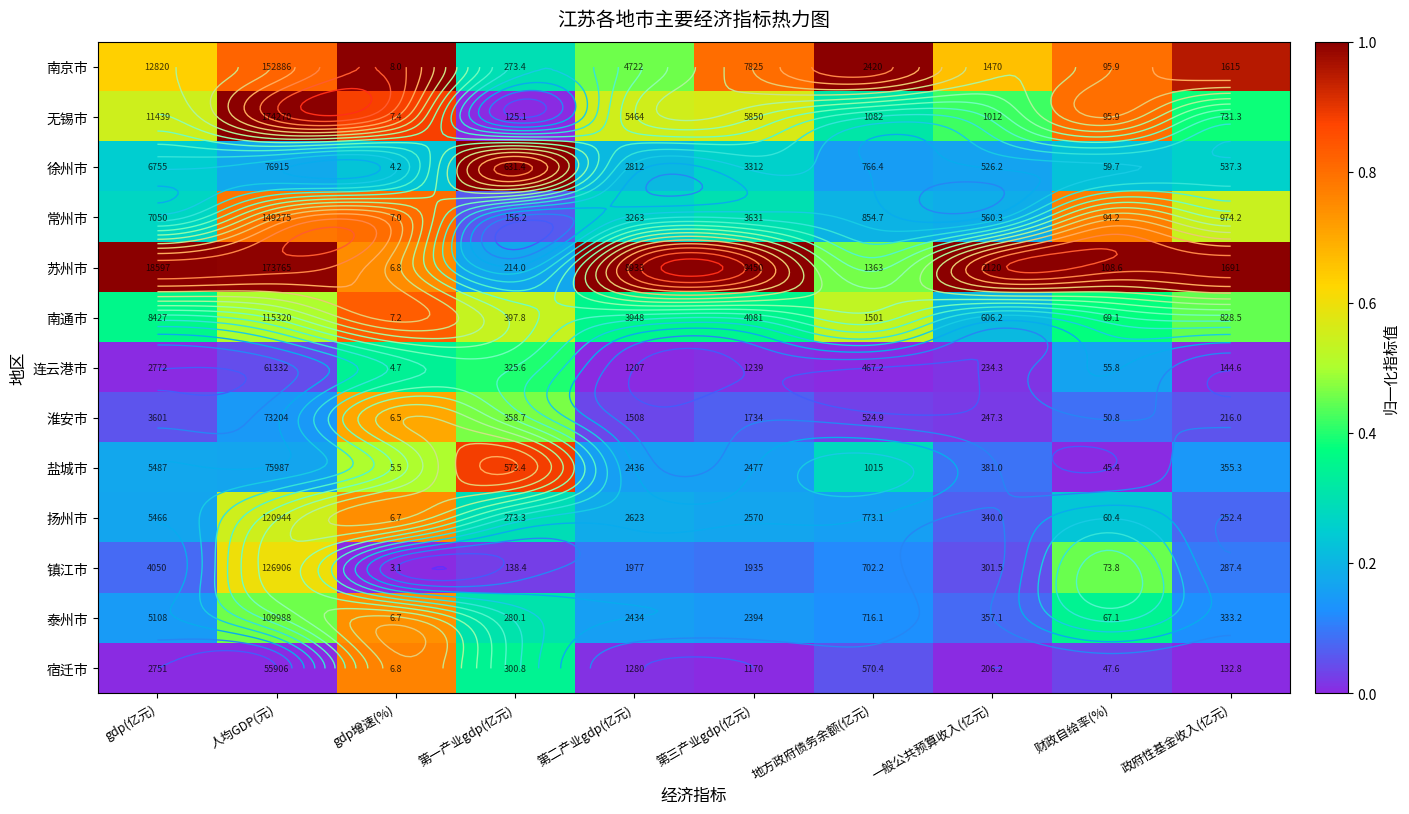

Is it true that 宿迁市 equals -0.3 at 第三产业gdp(亿元)?

False